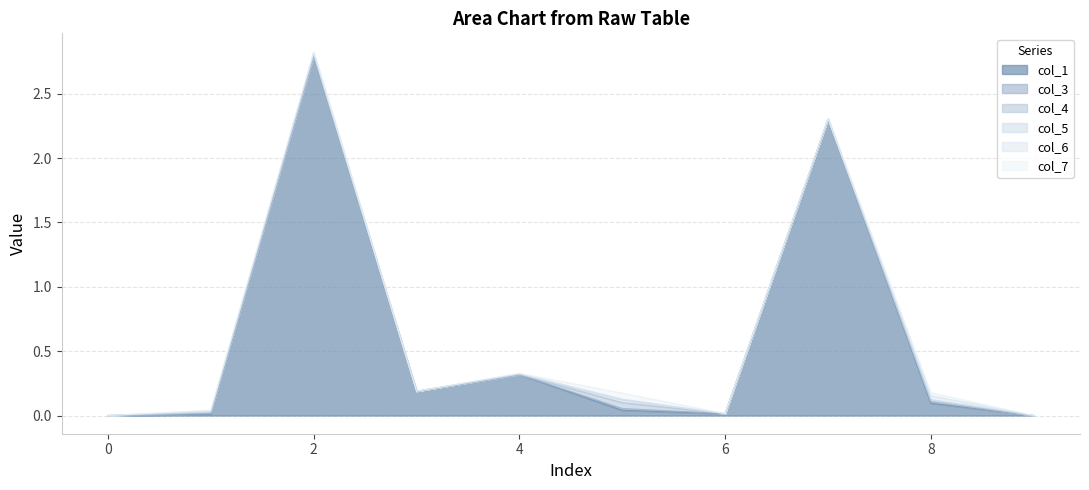

The value of col_3 at 2 is 0.0. True or false?

False